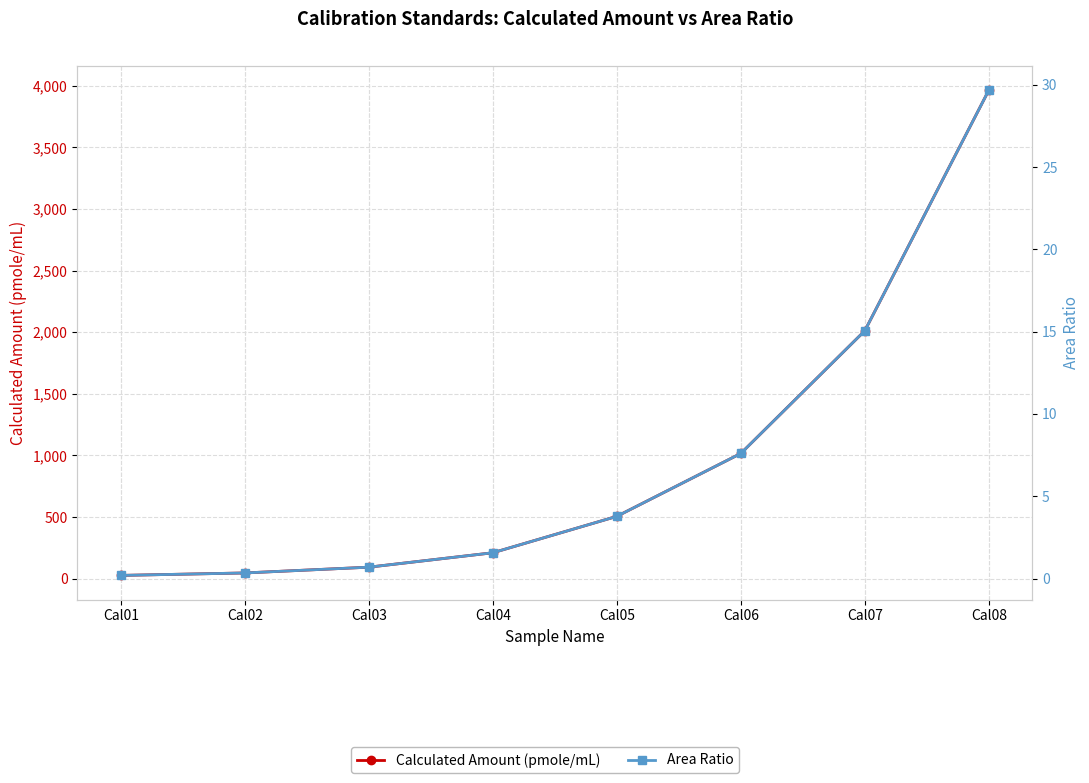

What is the sum of all Calculated Amount (pmole/mL) values?

7875.0